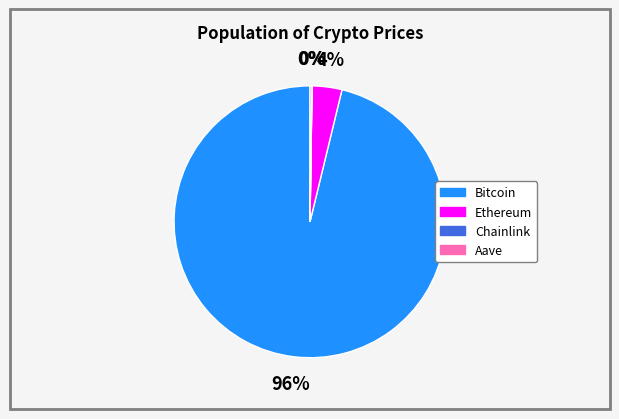

To the nearest percent, what portion does Bitcoin represent?

96%